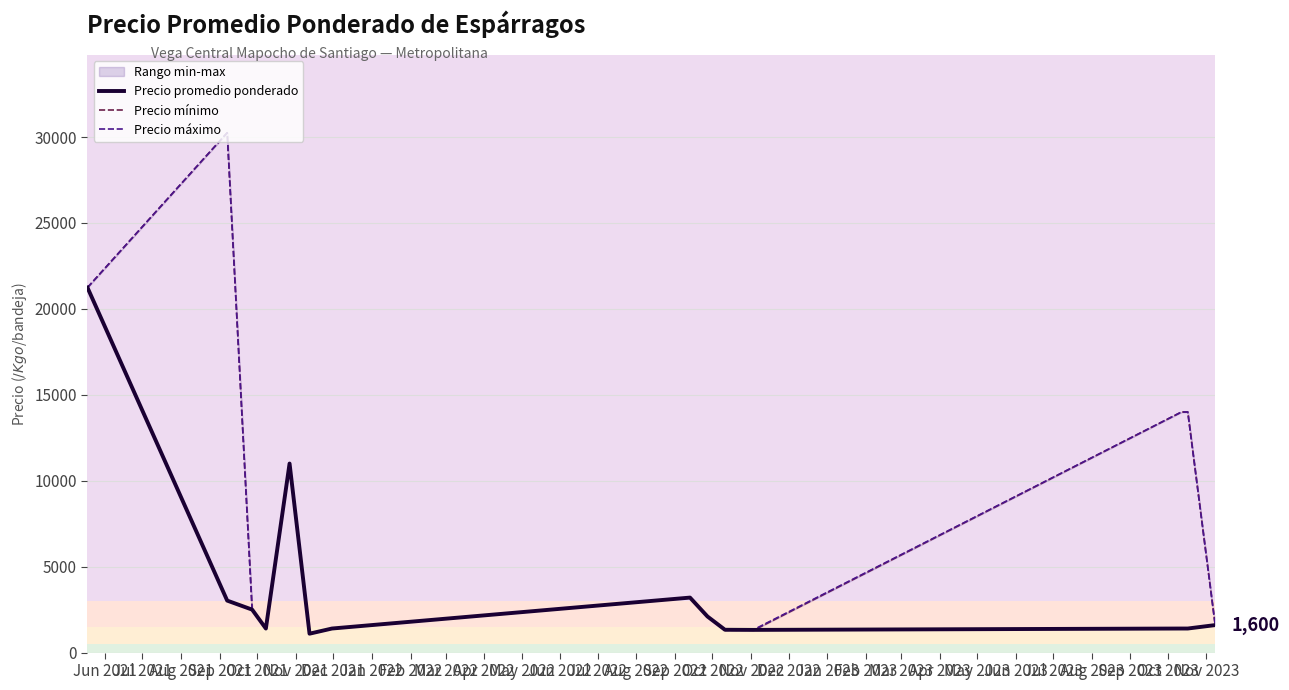

How many values in the Precio mínimo series are below 2500?

7